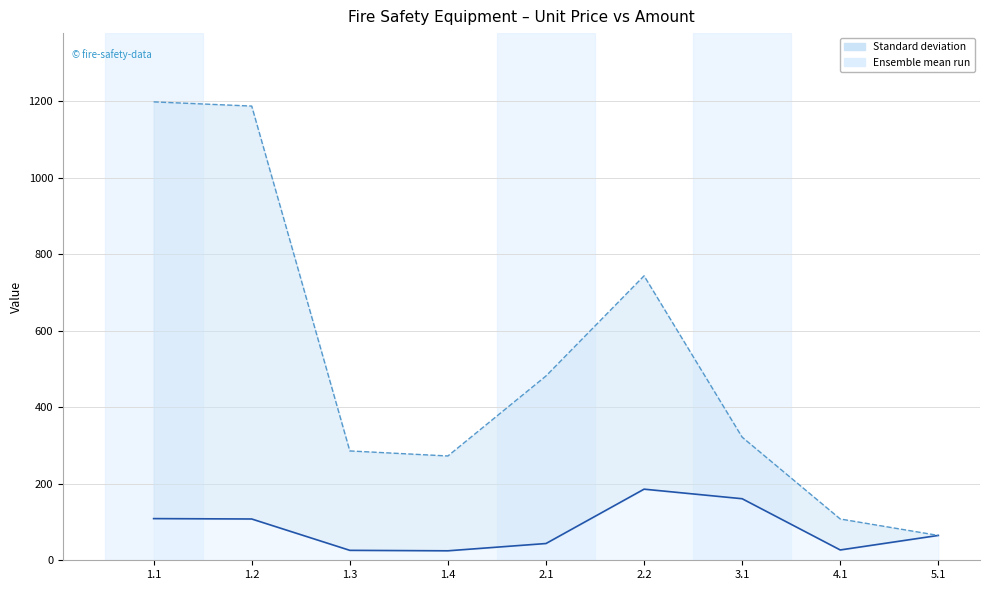

At which label does UnitPrice reach its peak?

2.2